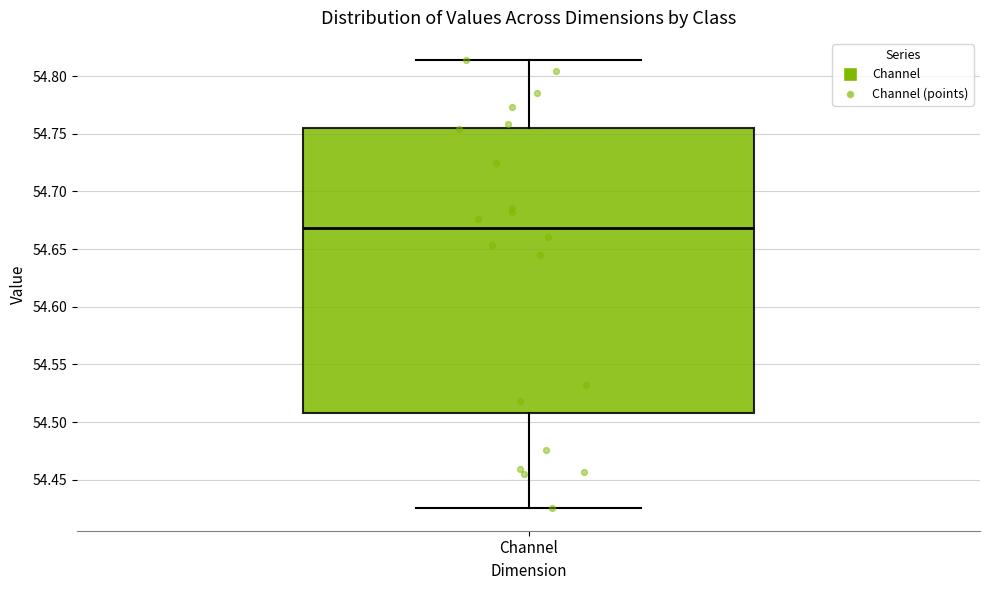

Read this box plot against the y-axis: the position of the median line, the range covered by the box, and the ends of both whiskers. The values are not printed on the chart, so give them approximately, as read against the axis.

median 54.670, box 54.510 to 54.755, whiskers 54.425 to 54.815